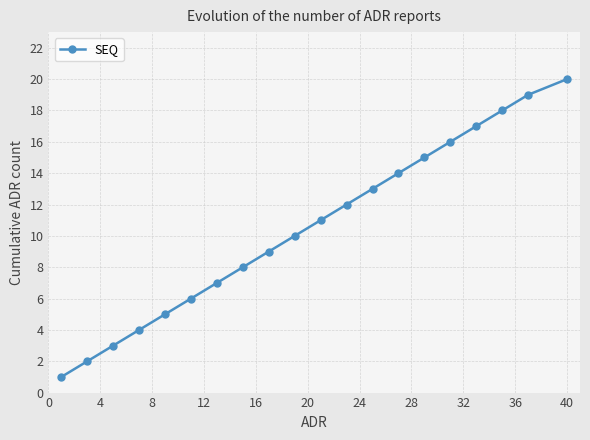

What is the greatest value displayed?

20